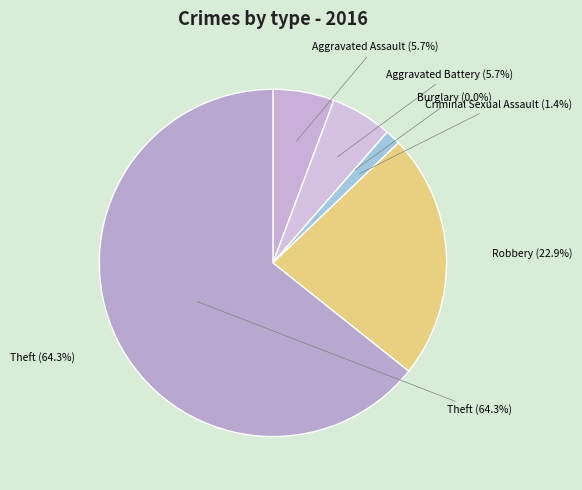

To the nearest percent, what is the combined percentage of Aggravated Assault and Aggravated Battery?

11%